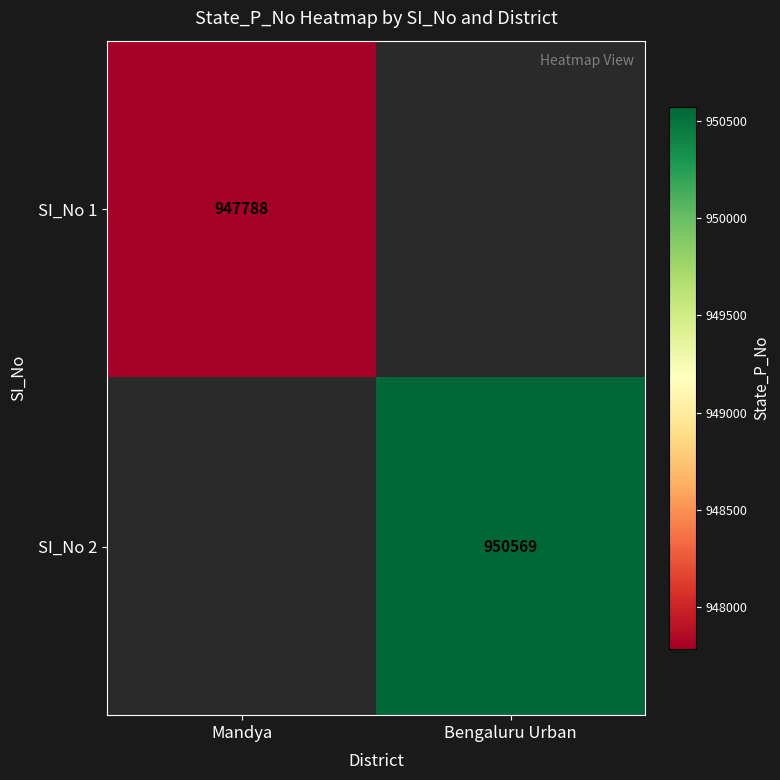

True or false: SI_No 1 has a value of 1370805 at Mandya.

False